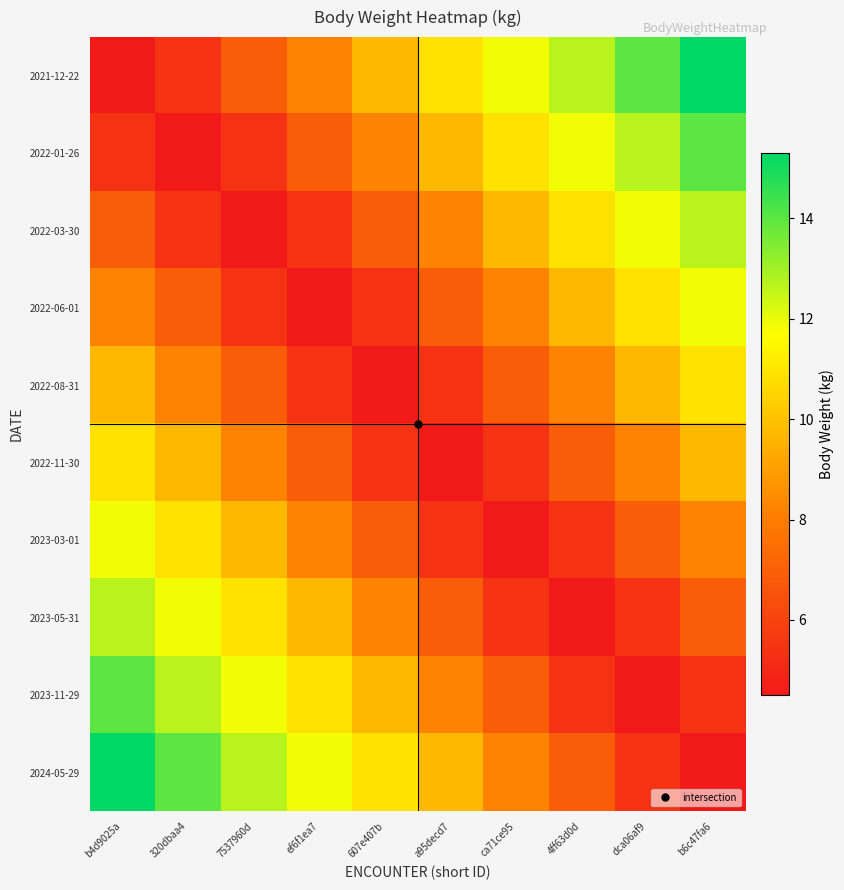

Reading left to right, what are all the values shown in this chart?

2021-12-22: b4d9025a=4.5	320dbaa4=5.4	7537960d=6.9	ef6f1ea7=8.2	607e407b=9.7	a95decd7=10.9	ca71ce95=11.9	4ff63d0d=12.7	dca06af9=14.0	b6c47fa6=15.3
2022-01-26: b4d9025a=5.4	320dbaa4=4.5	7537960d=5.4	ef6f1ea7=6.9	607e407b=8.2	a95decd7=9.7	ca71ce95=10.9	4ff63d0d=11.9	dca06af9=12.7	b6c47fa6=14.0
2022-03-30: b4d9025a=6.9	320dbaa4=5.4	7537960d=4.5	ef6f1ea7=5.4	607e407b=6.9	a95decd7=8.2	ca71ce95=9.7	4ff63d0d=10.9	dca06af9=11.9	b6c47fa6=12.7
2022-06-01: b4d9025a=8.2	320dbaa4=6.9	7537960d=5.4	ef6f1ea7=4.5	607e407b=5.4	a95decd7=6.9	ca71ce95=8.2	4ff63d0d=9.7	dca06af9=10.9	b6c47fa6=11.9
2022-08-31: b4d9025a=9.7	320dbaa4=8.2	7537960d=6.9	ef6f1ea7=5.4	607e407b=4.5	a95decd7=5.4	ca71ce95=6.9	4ff63d0d=8.2	dca06af9=9.7	b6c47fa6=10.9
2022-11-30: b4d9025a=10.9	320dbaa4=9.7	7537960d=8.2	ef6f1ea7=6.9	607e407b=5.4	a95decd7=4.5	ca71ce95=5.4	4ff63d0d=6.9	dca06af9=8.2	b6c47fa6=9.7
2023-03-01: b4d9025a=11.9	320dbaa4=10.9	7537960d=9.7	ef6f1ea7=8.2	607e407b=6.9	a95decd7=5.4	ca71ce95=4.5	4ff63d0d=5.4	dca06af9=6.9	b6c47fa6=8.2
2023-05-31: b4d9025a=12.7	320dbaa4=11.9	7537960d=10.9	ef6f1ea7=9.7	607e407b=8.2	a95decd7=6.9	ca71ce95=5.4	4ff63d0d=4.5	dca06af9=5.4	b6c47fa6=6.9
2023-11-29: b4d9025a=14.0	320dbaa4=12.7	7537960d=11.9	ef6f1ea7=10.9	607e407b=9.7	a95decd7=8.2	ca71ce95=6.9	4ff63d0d=5.4	dca06af9=4.5	b6c47fa6=5.4
2024-05-29: b4d9025a=15.3	320dbaa4=14.0	7537960d=12.7	ef6f1ea7=11.9	607e407b=10.9	a95decd7=9.7	ca71ce95=8.2	4ff63d0d=6.9	dca06af9=5.4	b6c47fa6=4.5